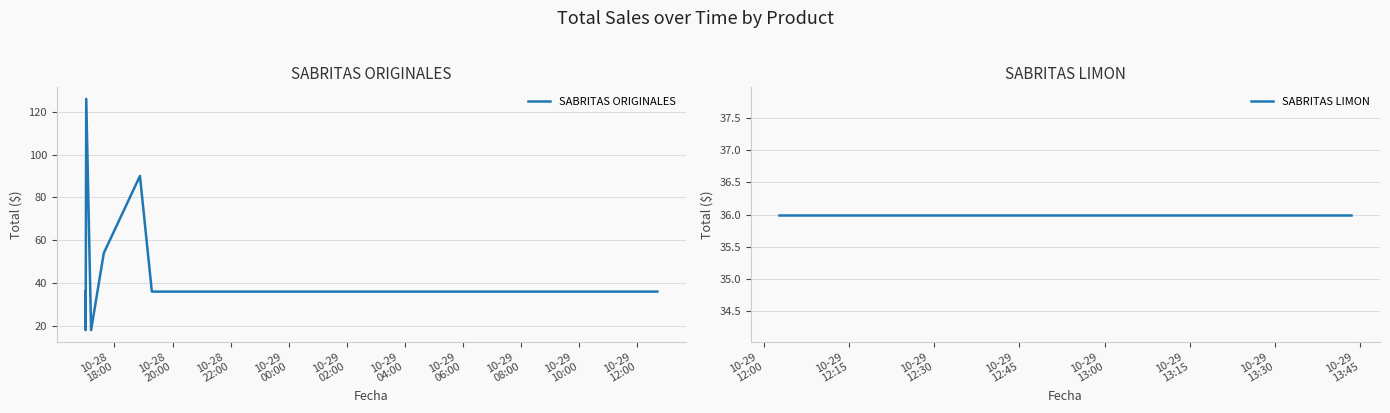

Reading right to left, transcribe all the data shown in this chart.

36	36	36	90	54	18	126	18	36